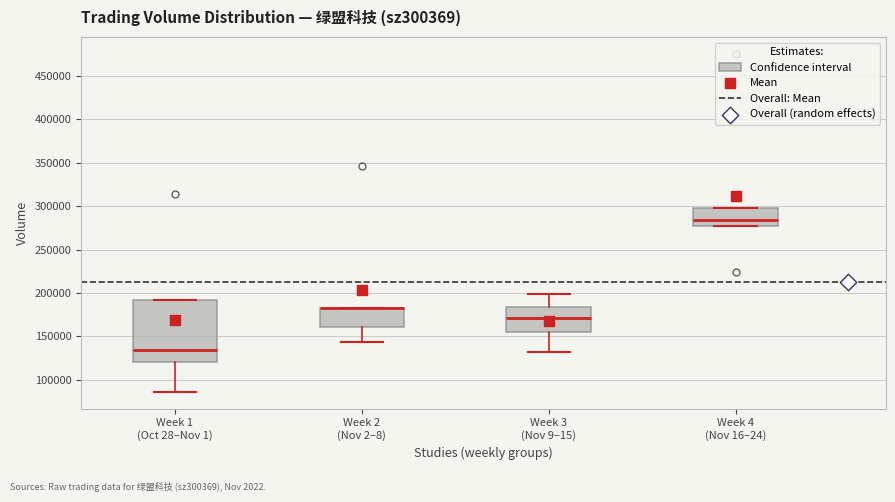

Where does the lower whisker of the box for Week 2 (Nov 2–8) end on the y-axis? The values are not printed on the chart, so give them approximately, as read against the axis.

145000